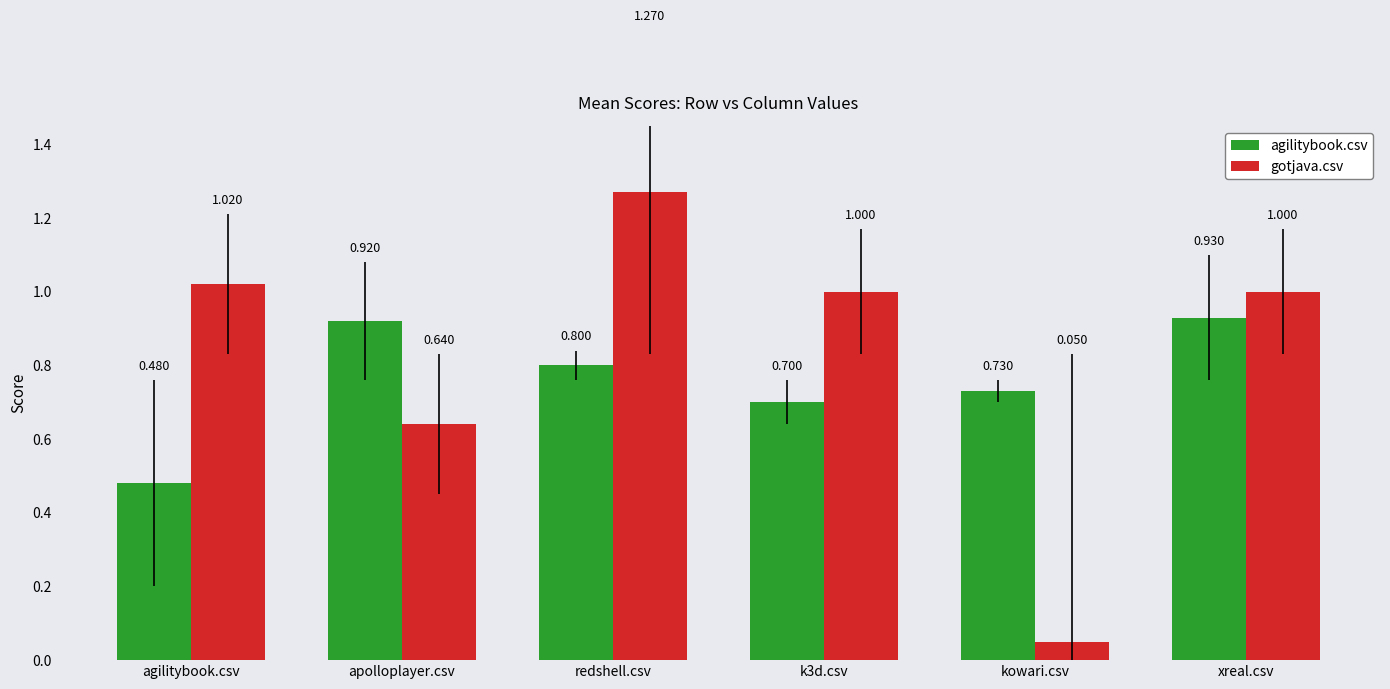

What is the label of the 1st bar from the left?

agilitybook.csv